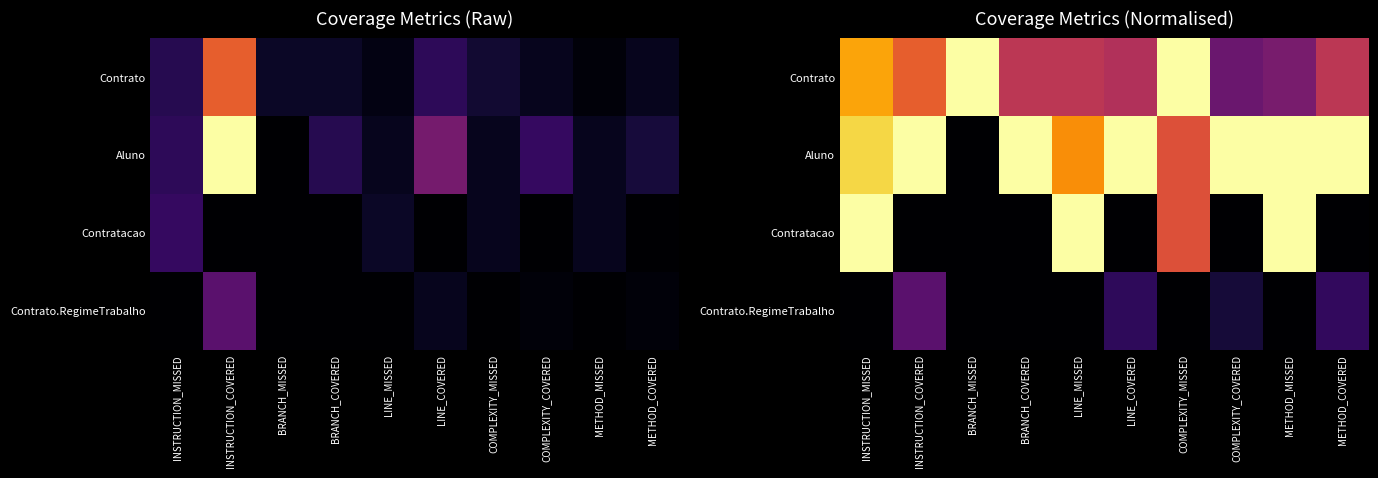

Rank the series at COMPLEXITY_COVERED from lowest to highest value.

Contratacao, Contrato.RegimeTrabalho, Contrato, Aluno